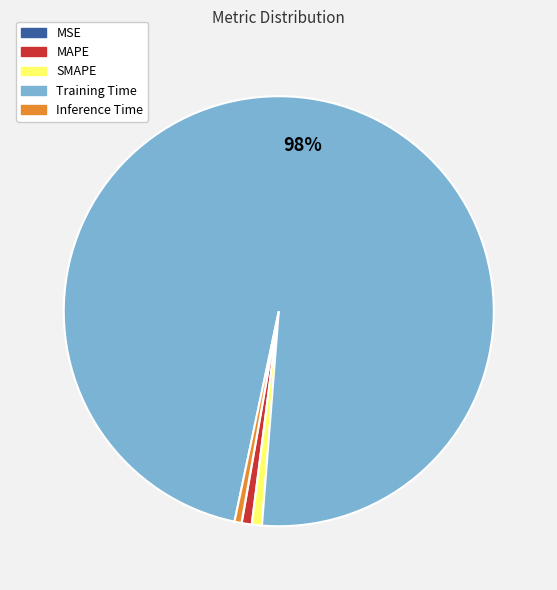

Is there a majority slice in this chart?

Yes